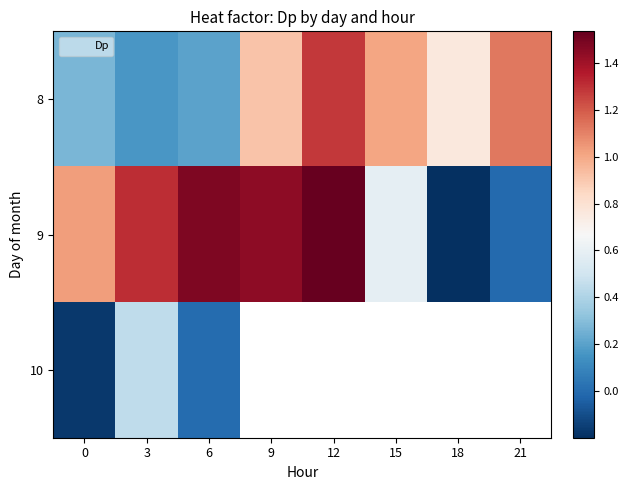

How many data points does each series have?

8